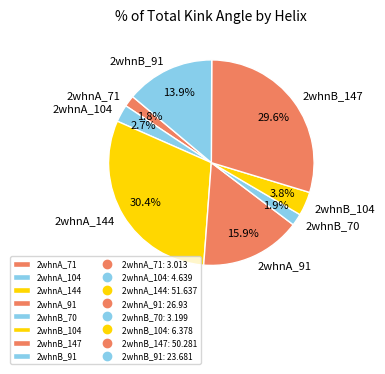

What is the total percentage of 2whnB_147 and 2whnB_70?

31.5%